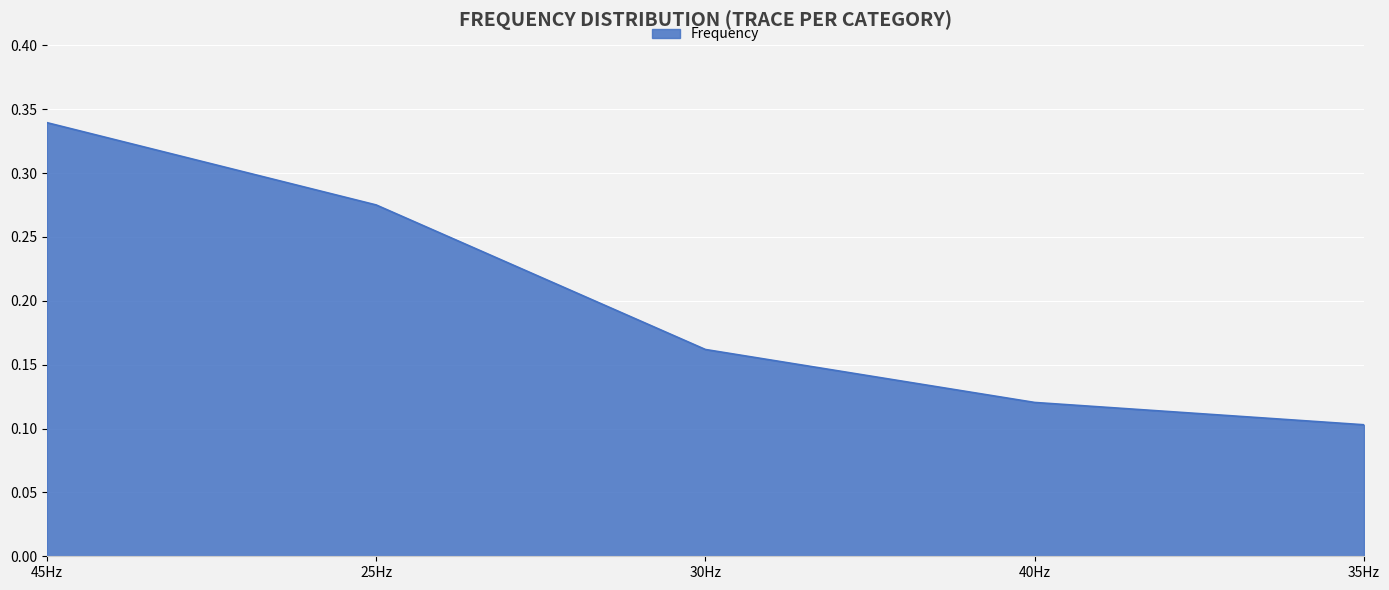

Rank the categories by value from highest to lowest.

45Hz, 25Hz, 30Hz, 40Hz, 35Hz